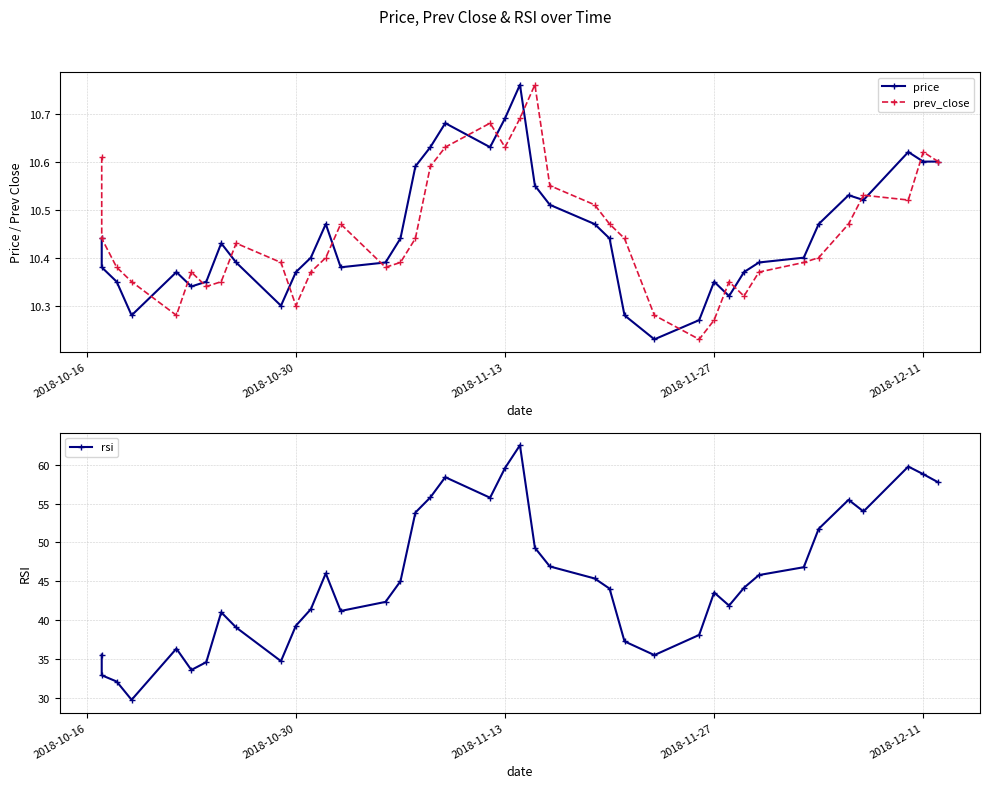

Does the chart display data point markers on the line(s)?

Yes